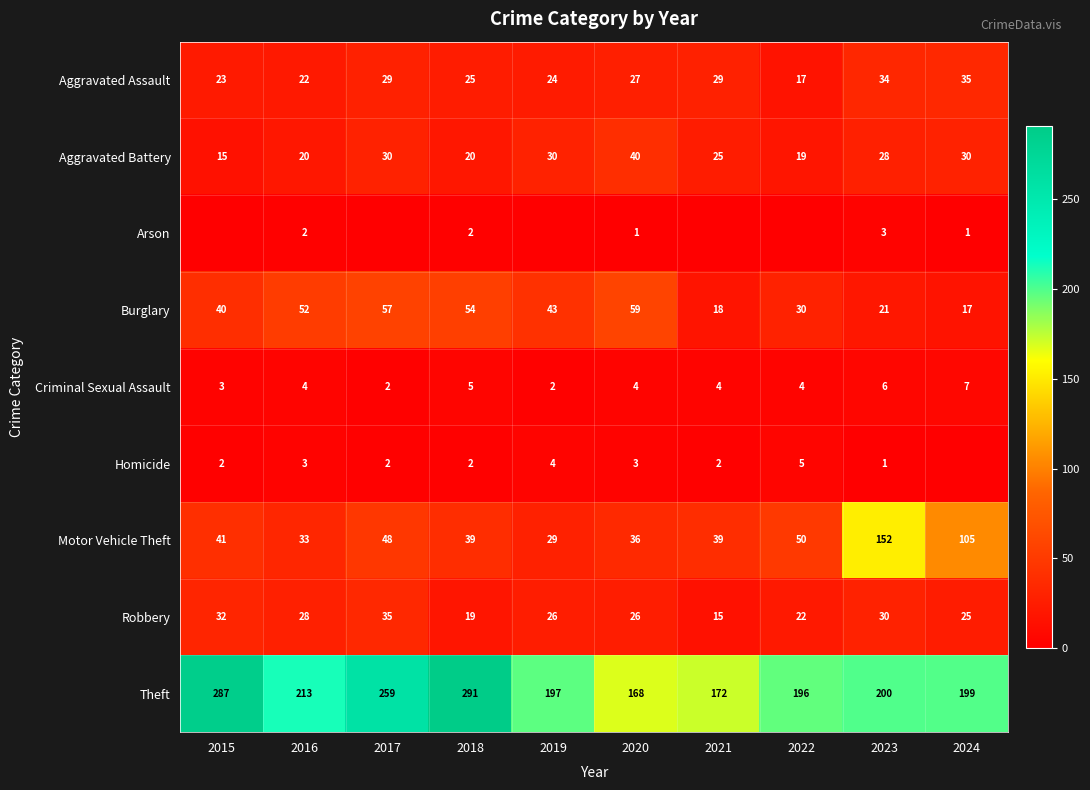

Between 2017 and 2021, which is larger?

2017